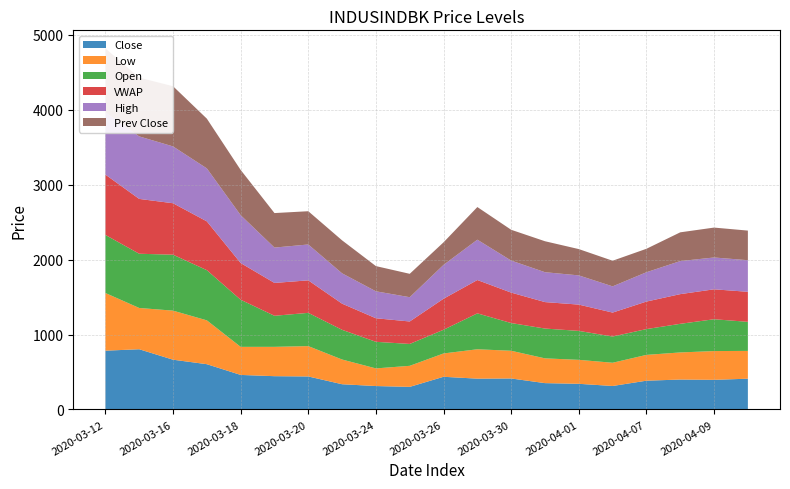

Reading left to right, list all the values displayed in this chart.

VWAP: 2020-03-12=805.5	2020-03-13=732.2	2020-03-16=687.0	2020-03-17=651.5	2020-03-18=490.2	2020-03-19=438.6	2020-03-20=434.0	2020-03-23=349.3	2020-03-24=314.4	2020-03-25=300.0	2020-03-26=414.3	2020-03-27=445.1	2020-03-30=406.5	2020-03-31=353.4	2020-04-01=351.1	2020-04-03=319.9	2020-04-07=367.5	2020-04-08=396.4	2020-04-09=399.6	2020-04-13=401.1
Prev Close: 2020-03-12=853.5	2020-03-13=784.6	2020-03-16=803.8	2020-03-17=664.1	2020-03-18=604.1	2020-03-19=460.8	2020-03-20=444.1	2020-03-23=440.4	2020-03-24=336.4	2020-03-25=312.4	2020-03-26=301.3	2020-03-27=435.9	2020-03-30=411.1	2020-03-31=413.4	2020-04-01=351.3	2020-04-03=342.2	2020-04-07=313.2	2020-04-08=383.9	2020-04-09=399.1	2020-04-13=395.4
Open: 2020-03-12=775.2	2020-03-13=724.0	2020-03-16=747.0	2020-03-17=670.0	2020-03-18=629.0	2020-03-19=414.8	2020-03-20=444.1	2020-03-23=396.4	2020-03-24=355.1	2020-03-25=292.0	2020-03-26=316.4	2020-03-27=479.4	2020-03-30=370.0	2020-03-31=398.0	2020-04-01=386.4	2020-04-03=350.0	2020-04-07=344.5	2020-04-08=382.0	2020-04-09=425.0	2020-04-13=388.0
High: 2020-03-12=832.0	2020-03-13=834.7	2020-03-16=758.7	2020-03-17=707.5	2020-03-18=638.9	2020-03-19=472.0	2020-03-20=478.9	2020-03-23=405.0	2020-03-24=360.0	2020-03-25=324.0	2020-03-26=451.9	2020-03-27=538.5	2020-03-30=427.7	2020-03-31=399.0	2020-04-01=390.0	2020-04-03=350.0	2020-04-07=391.5	2020-04-08=441.4	2020-04-09=425.0	2020-04-13=421.8
Low: 2020-03-12=770.0	2020-03-13=551.1	2020-03-16=655.0	2020-03-17=585.4	2020-03-18=374.8	2020-03-19=391.8	2020-03-20=405.2	2020-03-23=330.1	2020-03-24=235.6	2020-03-25=281.1	2020-03-26=311.6	2020-03-27=392.4	2020-03-30=370.0	2020-03-31=330.8	2020-04-01=320.0	2020-04-03=310.2	2020-04-07=344.5	2020-04-08=362.0	2020-04-09=384.0	2020-04-13=371.2
Close: 2020-03-12=784.6	2020-03-13=803.8	2020-03-16=664.1	2020-03-17=604.1	2020-03-18=460.8	2020-03-19=444.1	2020-03-20=440.4	2020-03-23=336.4	2020-03-24=312.4	2020-03-25=301.3	2020-03-26=435.9	2020-03-27=411.1	2020-03-30=413.4	2020-03-31=351.3	2020-04-01=342.2	2020-04-03=313.2	2020-04-07=383.9	2020-04-08=399.1	2020-04-09=395.4	2020-04-13=410.4